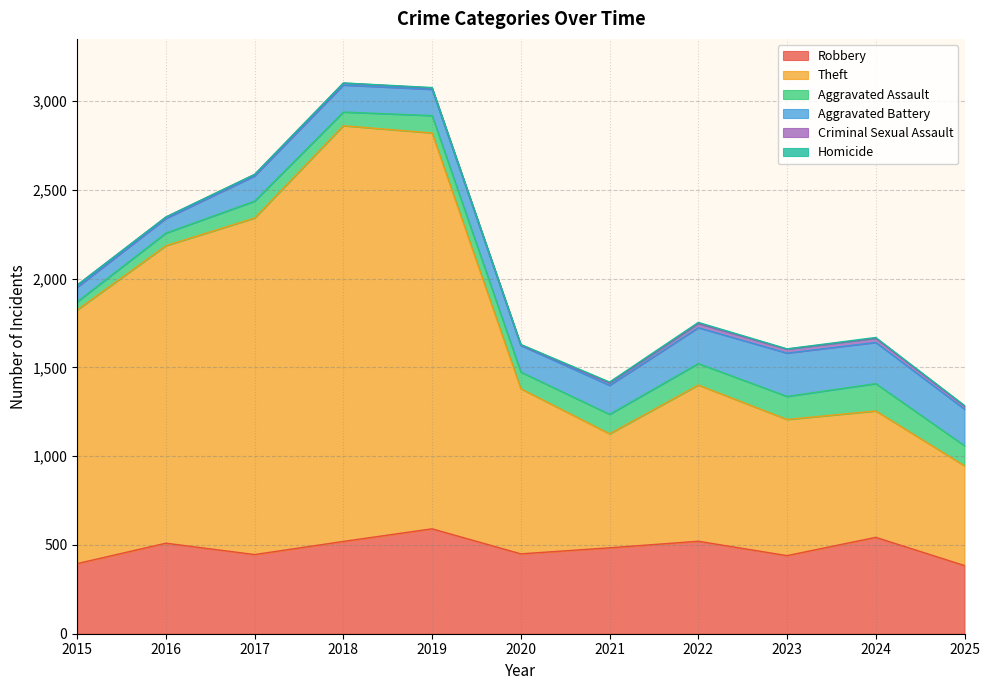

In Aggravated Assault, how many points are lower than both neighbors (excluding endpoints)?

2